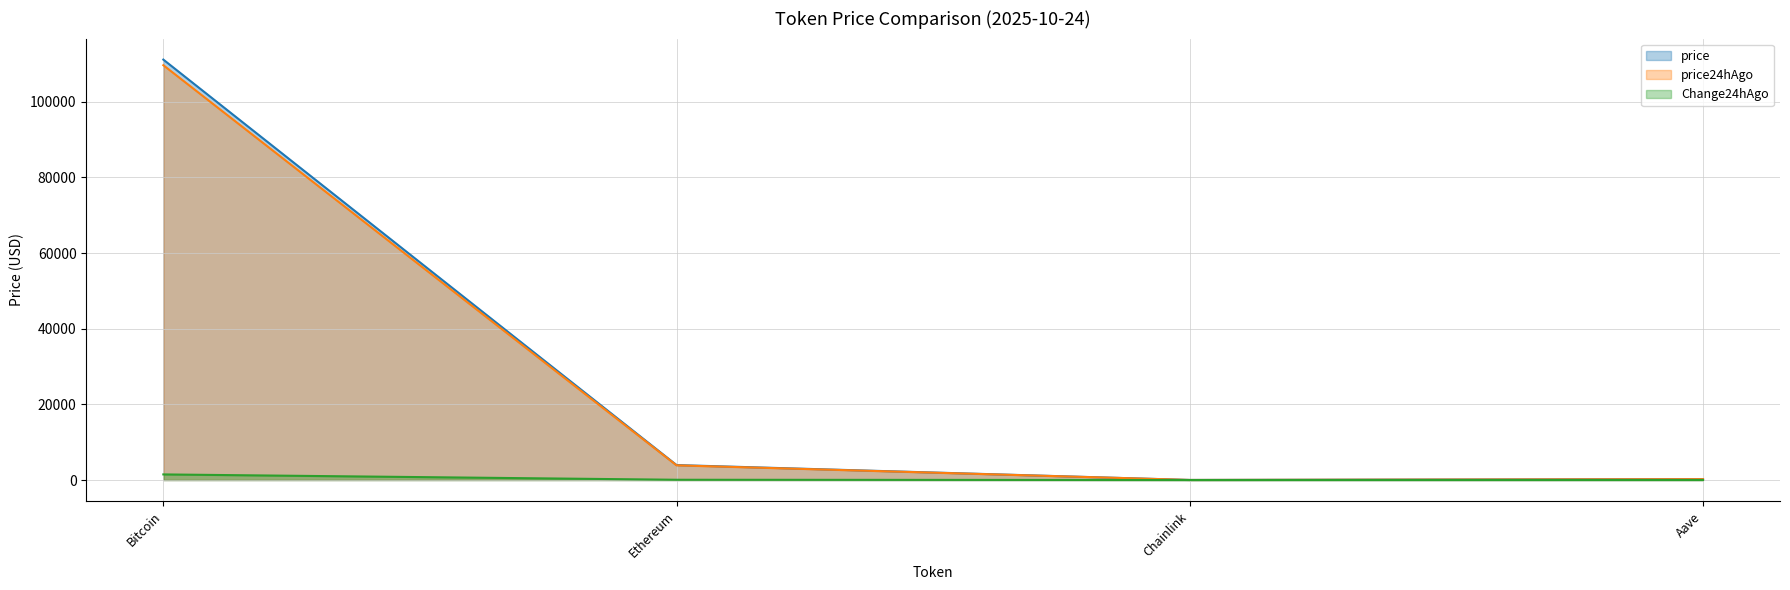

List the labels in order of price24hAgo value, largest first.

Bitcoin, Ethereum, Aave, Chainlink